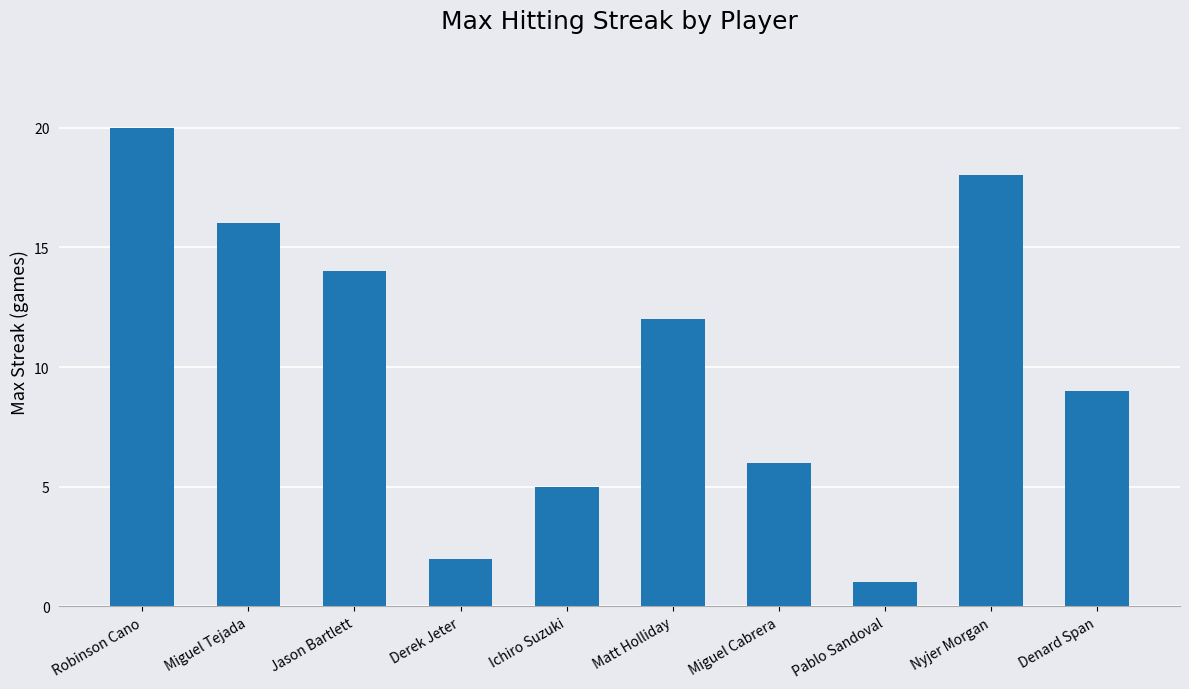

What is the value of the 6th bar from the left?

12